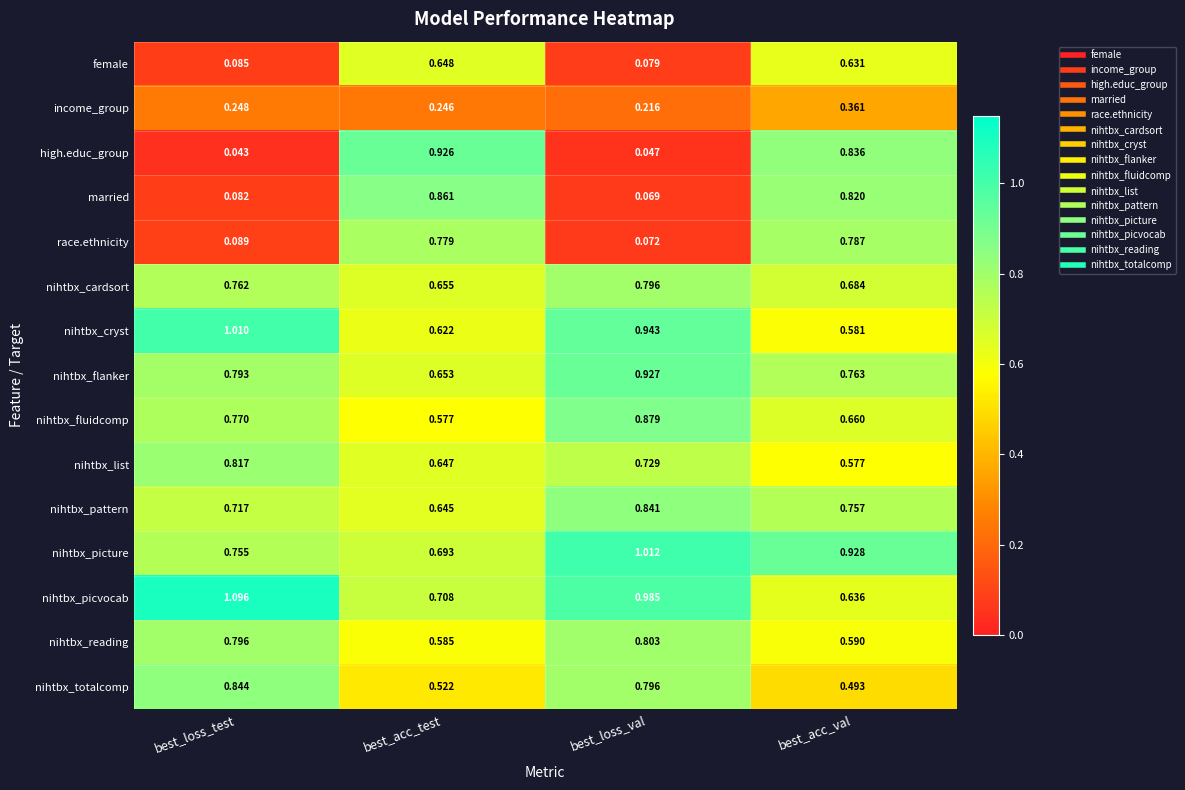

List the labels in order of nihtbx_pattern value, smallest first.

best_acc_test, best_loss_test, best_acc_val, best_loss_val